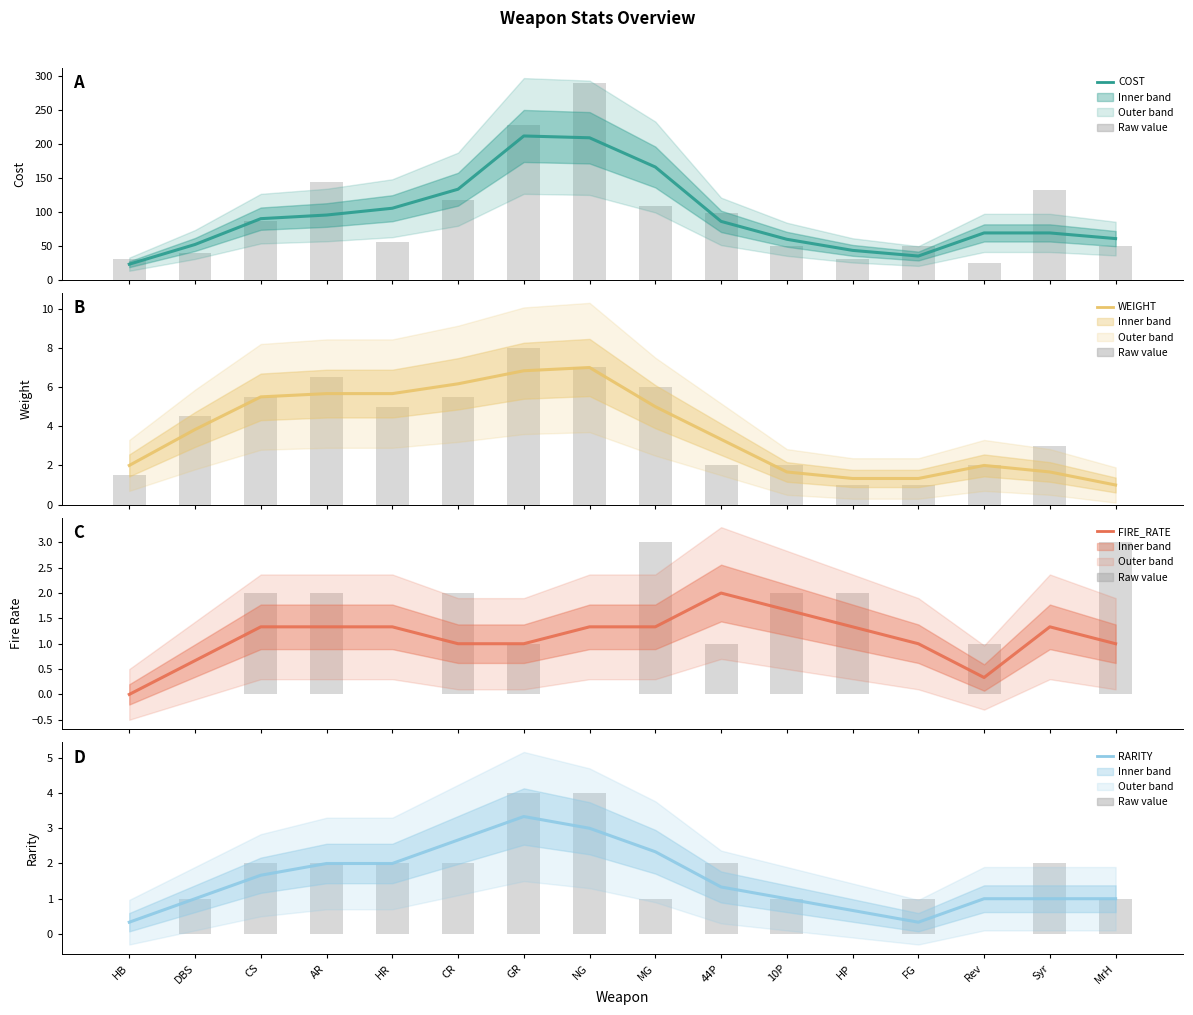

What is the spread (max minus min) of values at CR?

132.3